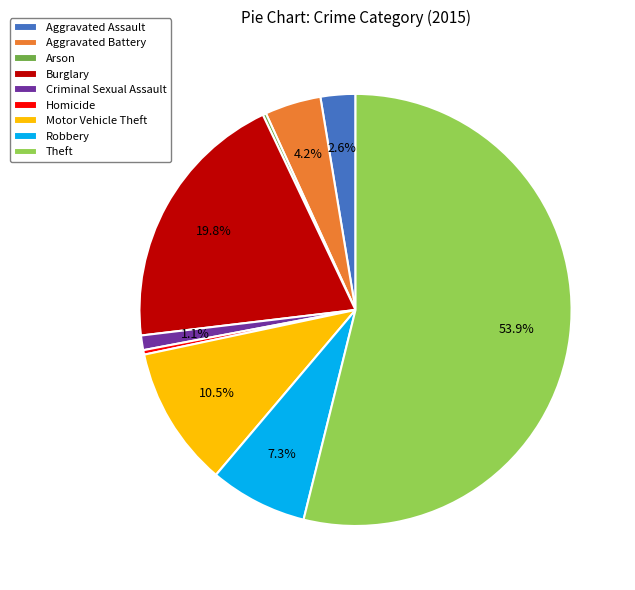

To the nearest percent, what portion does Criminal Sexual Assault represent?

1%